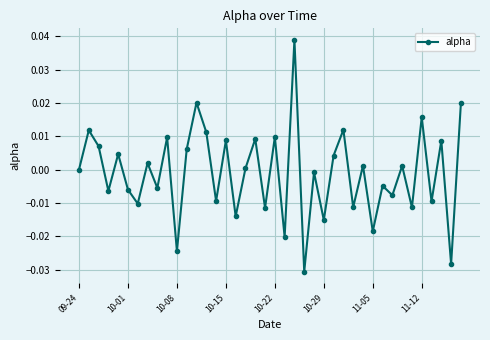

True or false: the data has more than 1 interior local peaks.

True